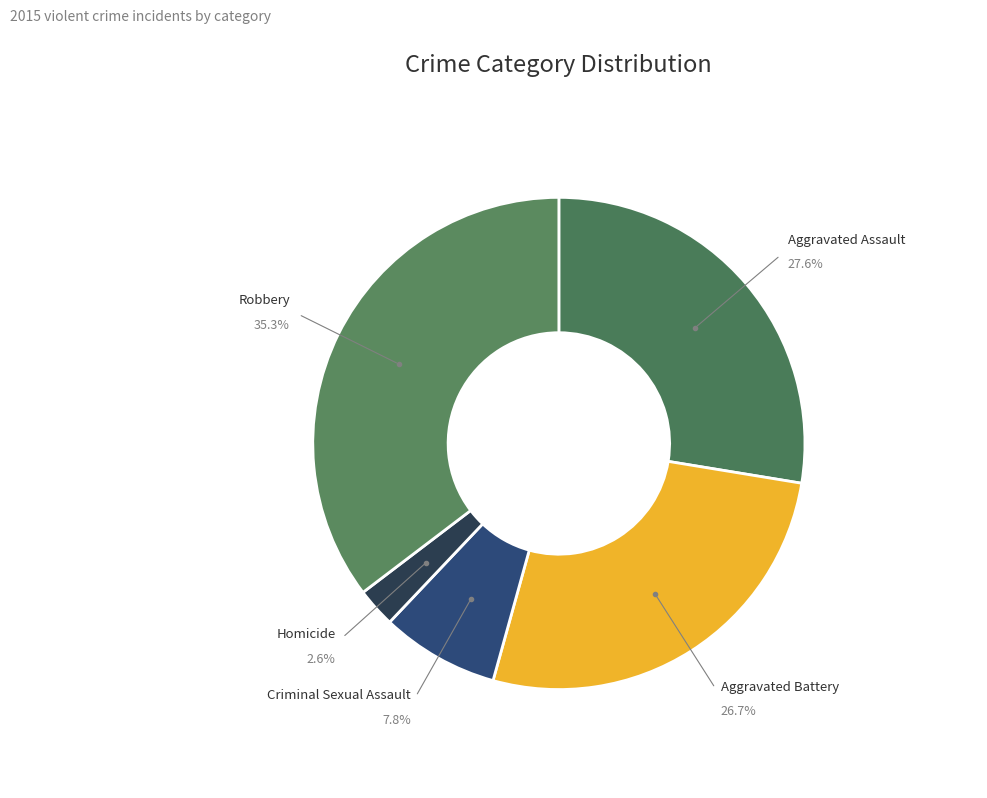

Count the number of slices in the pie.

5